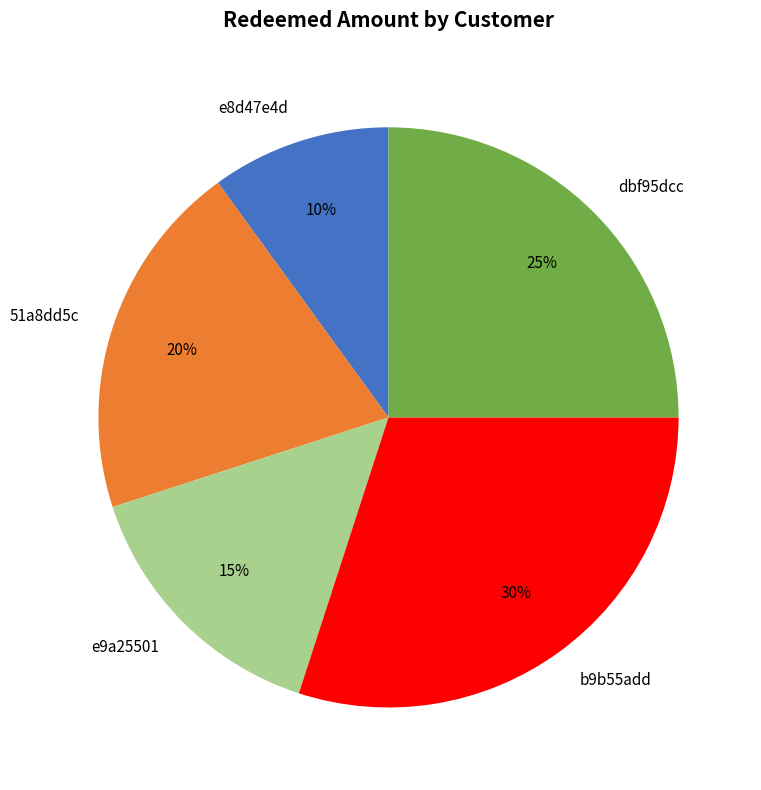

Do e9a25501 and e8d47e4d together represent more than half of the pie?

No